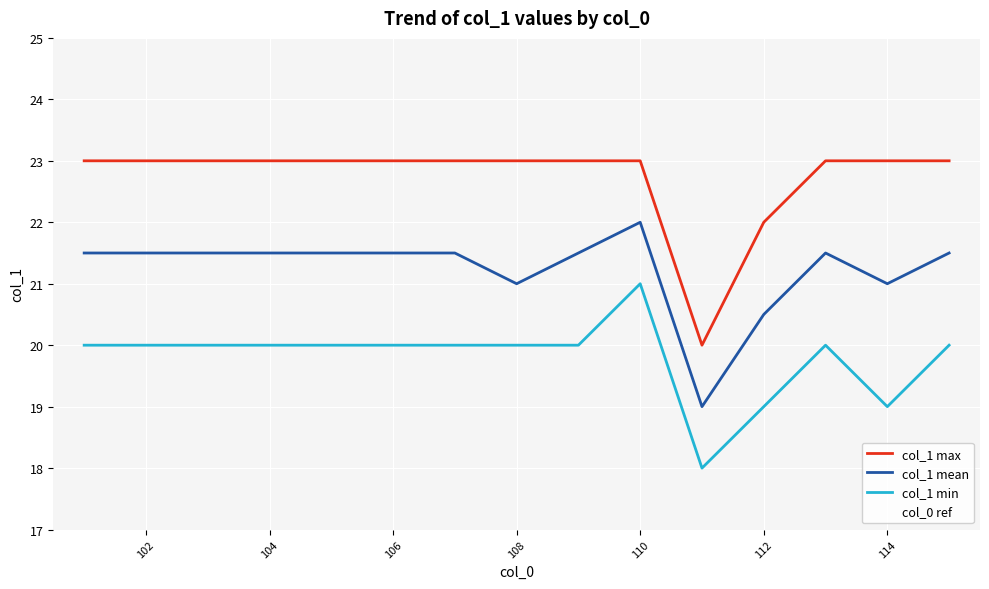

List the series in order of their peak value, highest first.

col_0 ref, col_1 max, col_1 mean, col_1 min